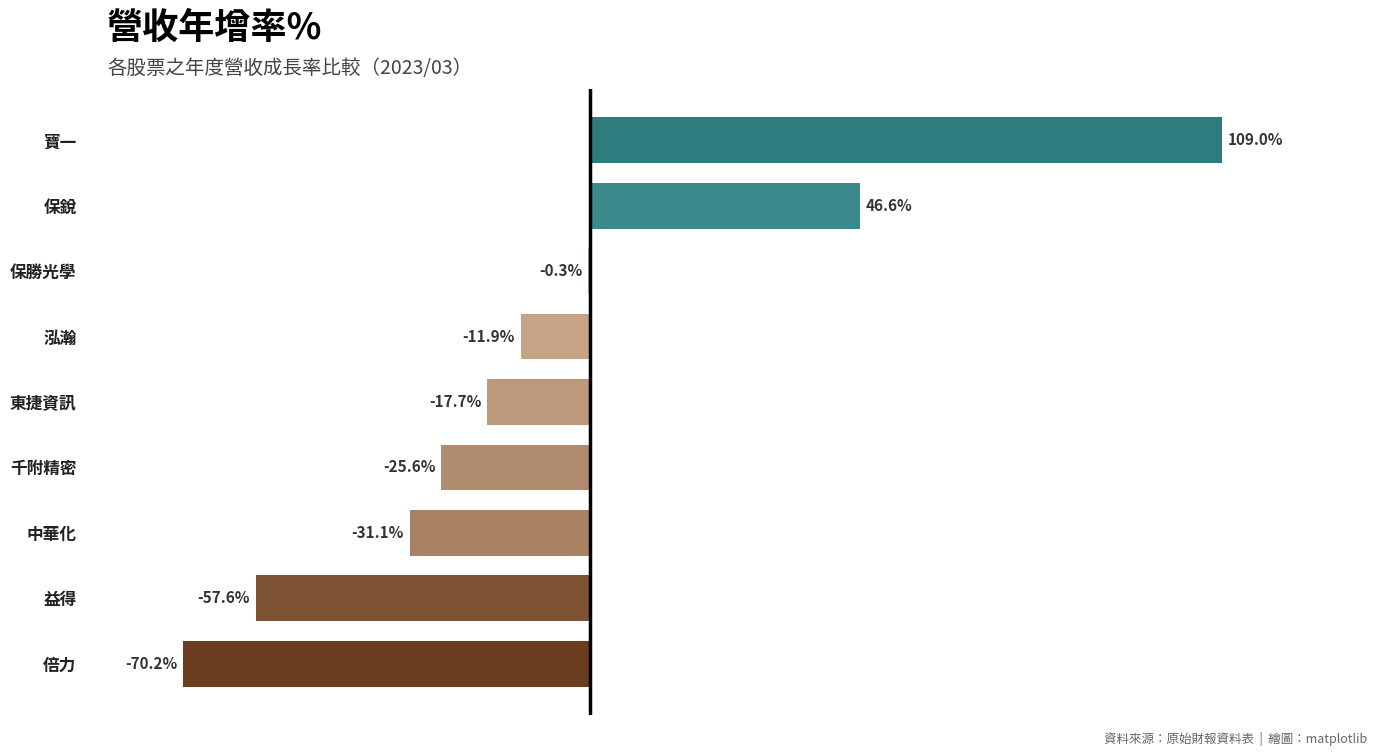

At which category does the chart reach its peak across all series?

寶一